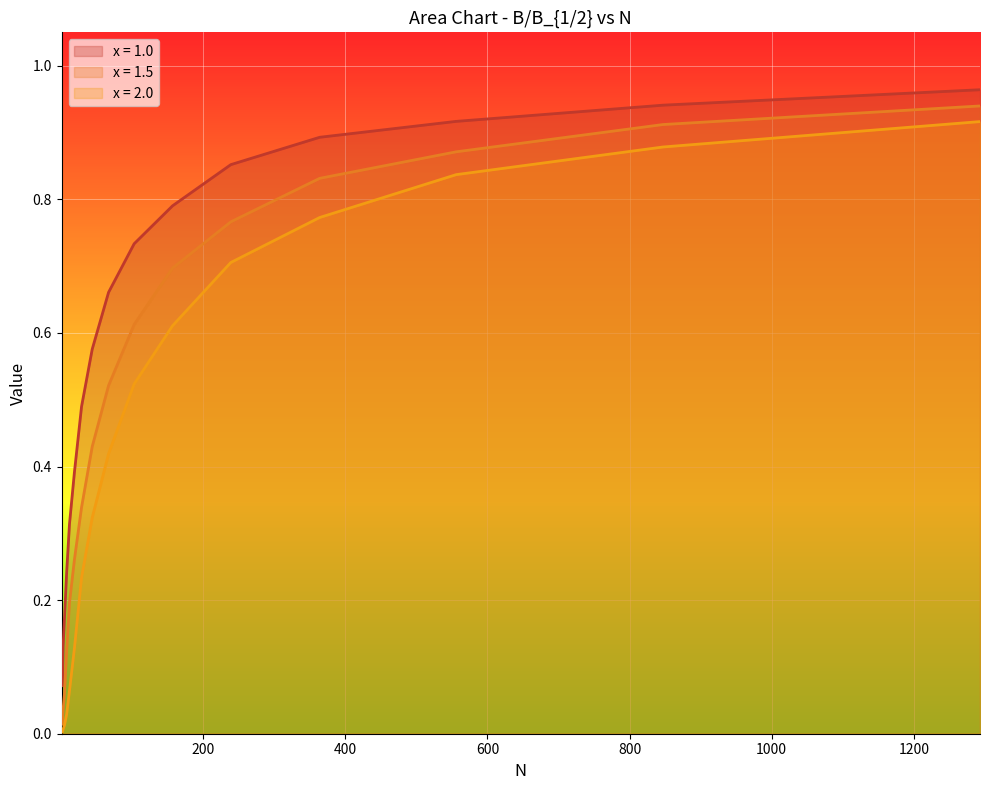

Does the chart display data point markers on the line(s)?

No